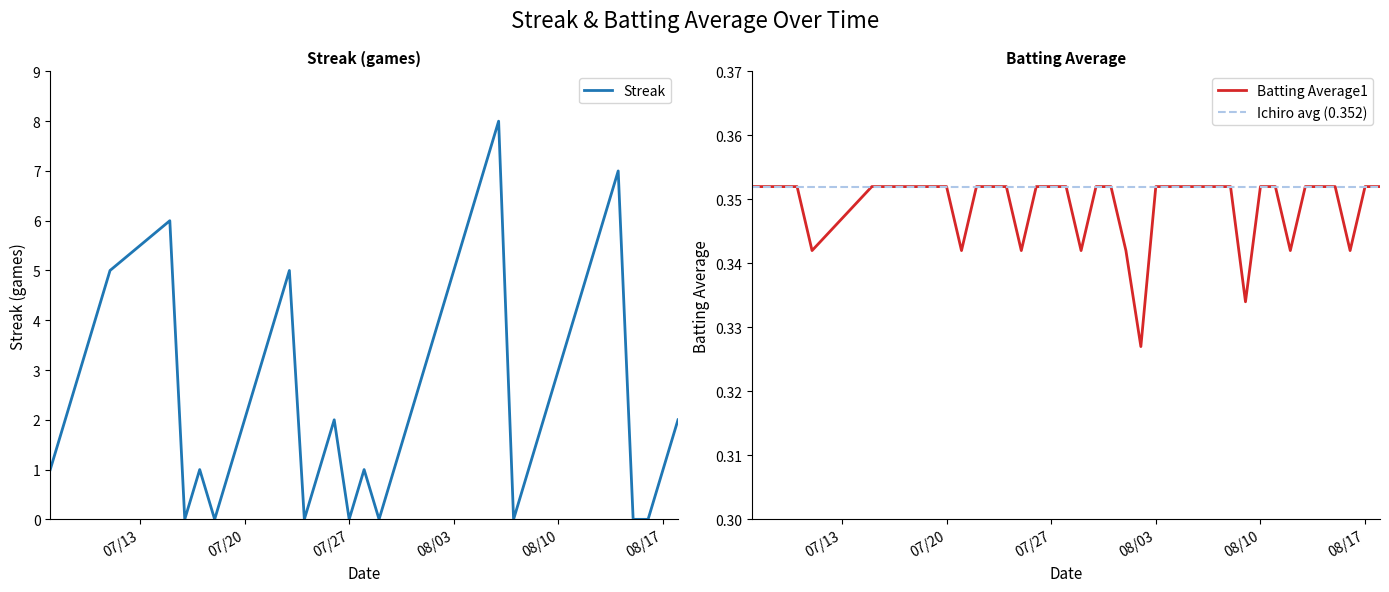

Rank the series at 2010-07-17 from highest to lowest value.

Streak, Batting Average1